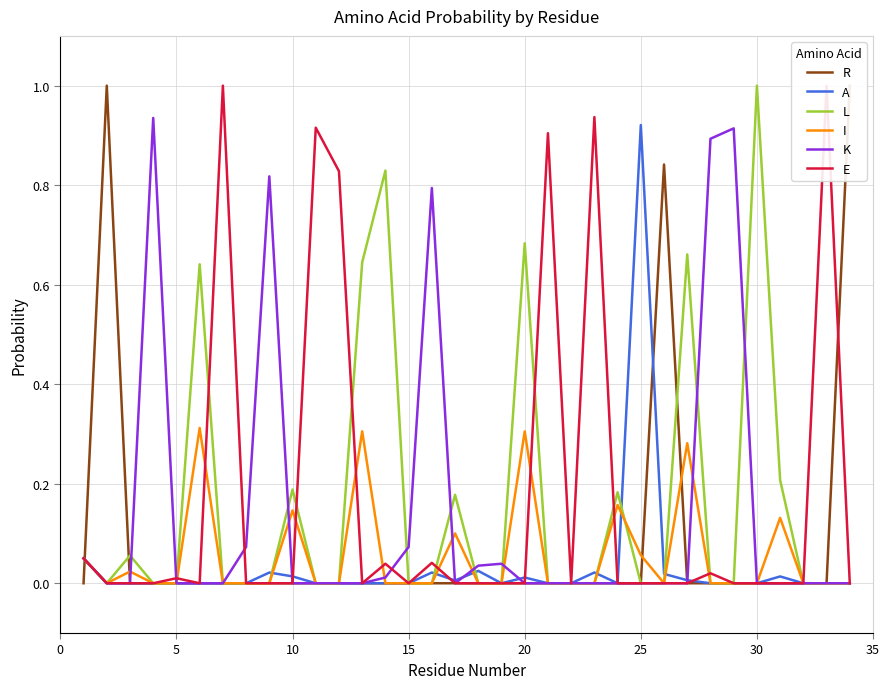

How many positive values does the A series have?

12